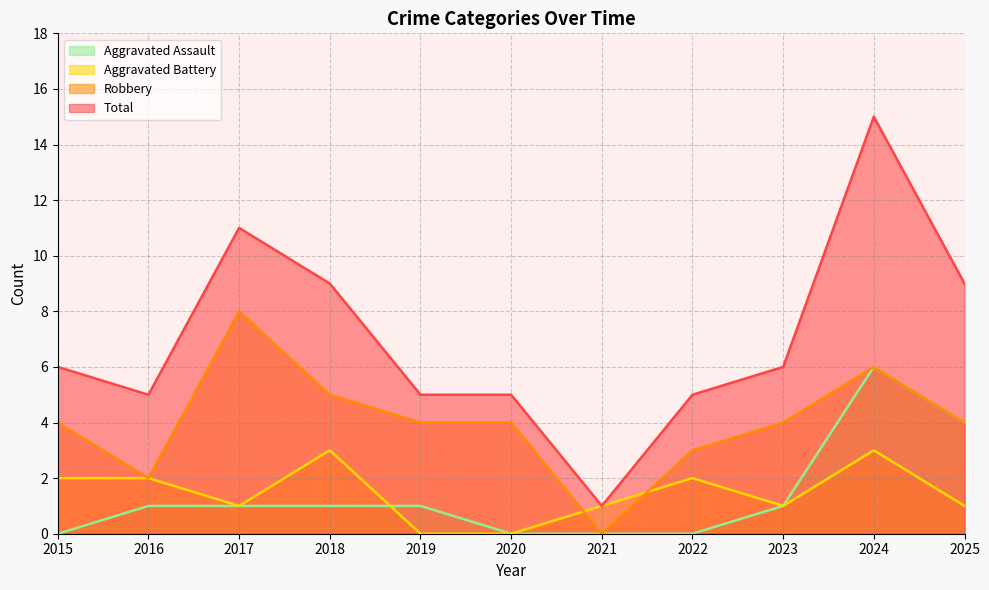

At 2016, list the series in order from smallest to largest.

Aggravated Assault, Aggravated Battery, Robbery, Total